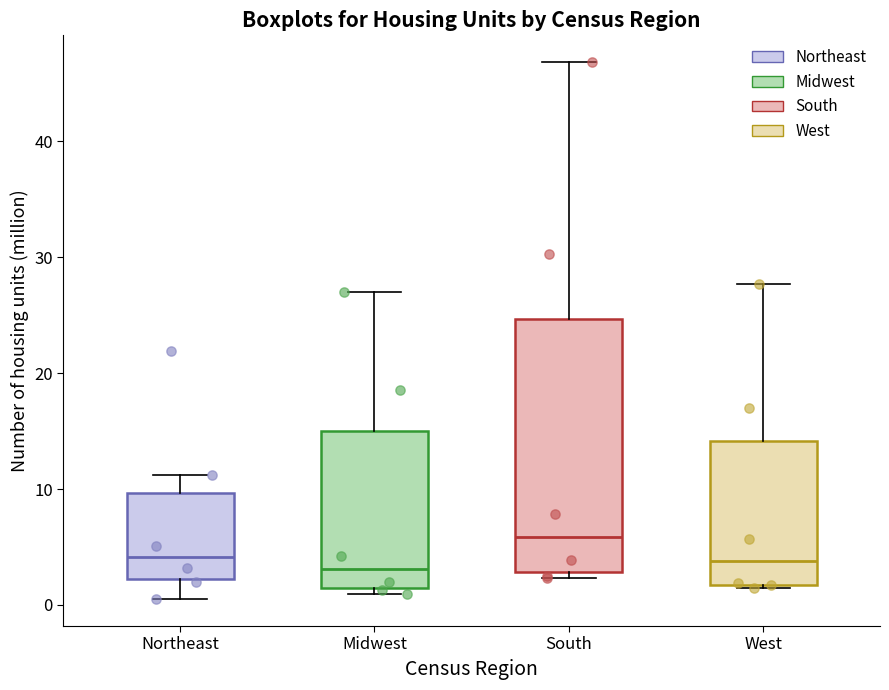

Comparing the boxes themselves (not the whiskers), which one is the tallest?

South